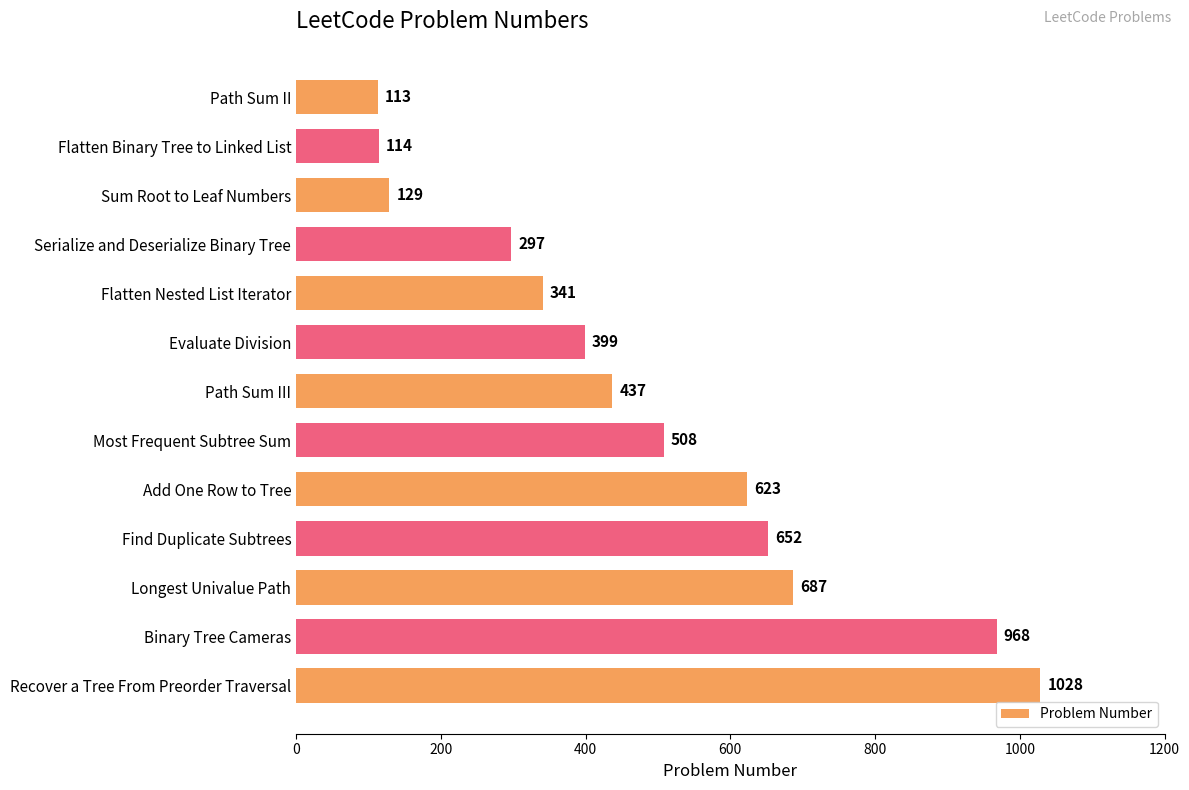

Count the number of categories in the chart.

13